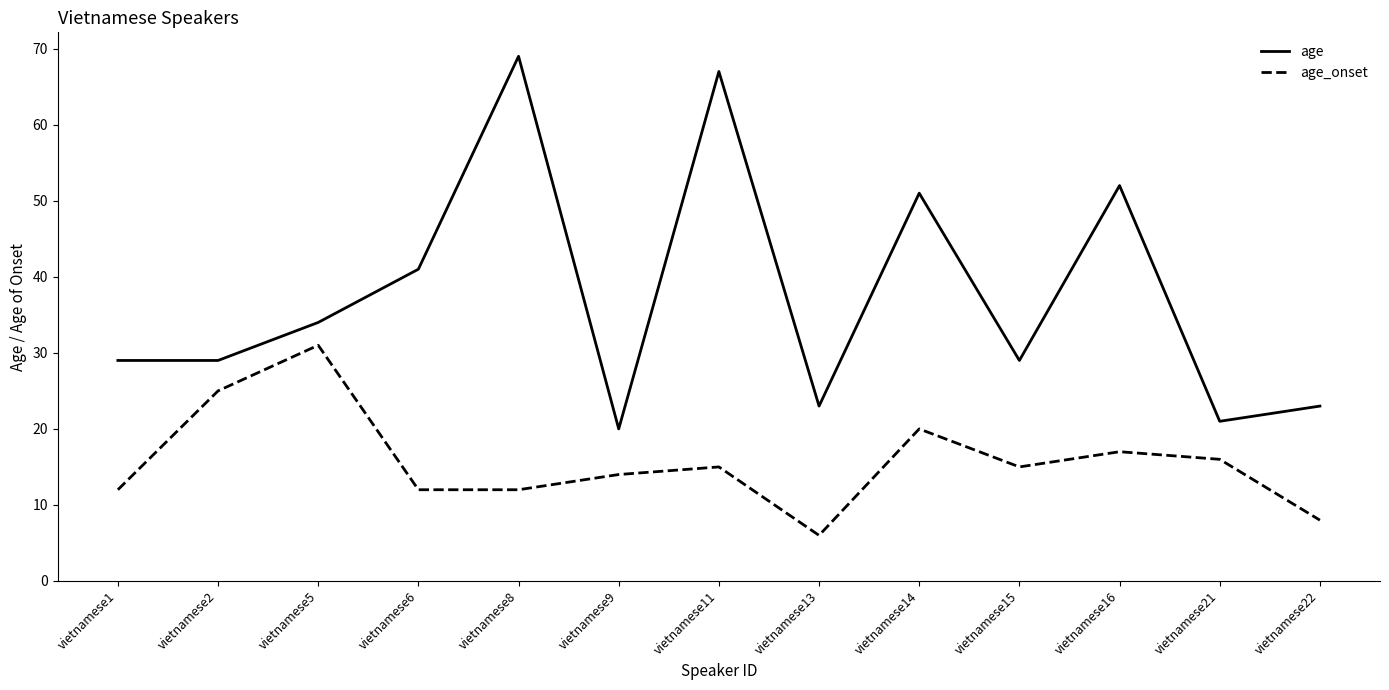

What is the spread (max minus min) of values at vietnamese13?

17